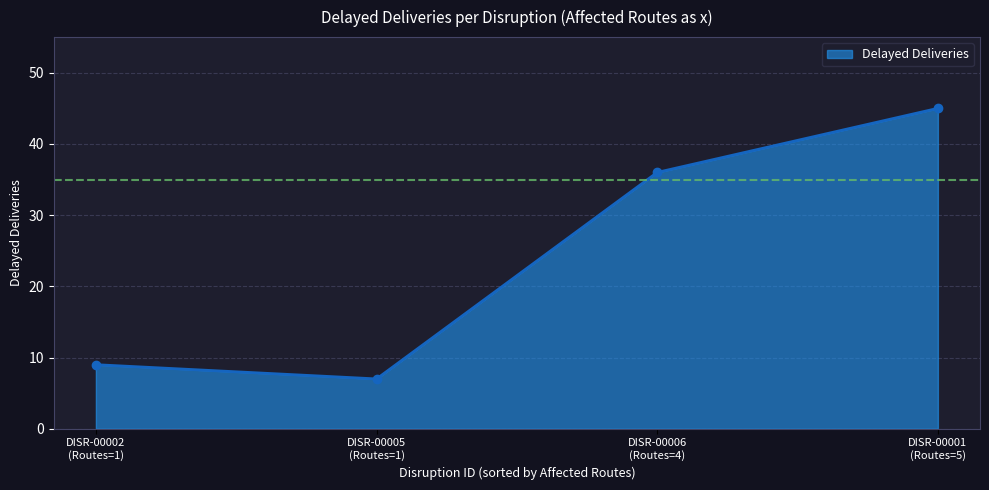

Does the chart have visible grid lines?

Yes